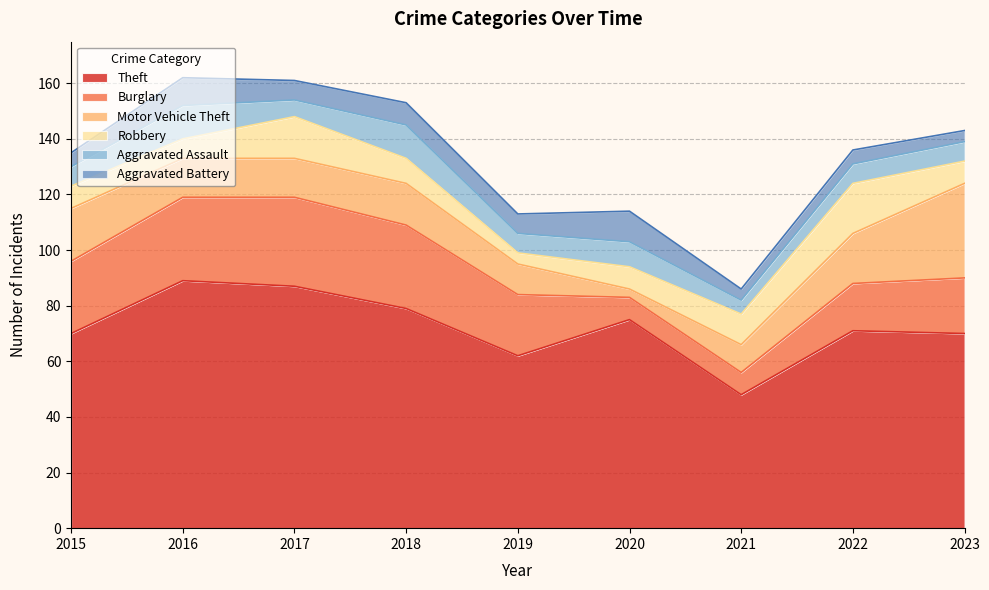

Does the chart display data point markers on the line(s)?

No